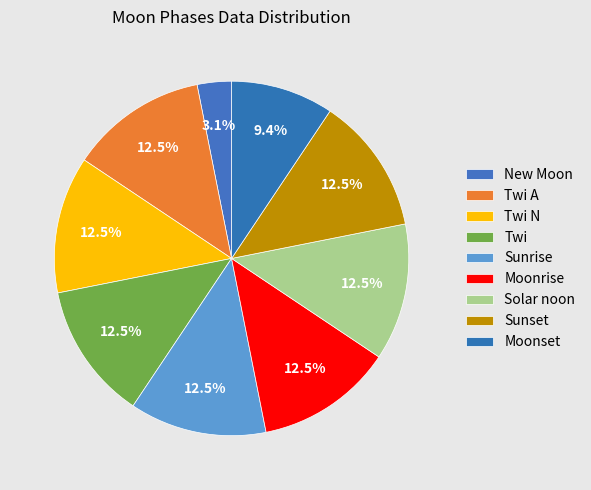

Is there any slice that represents more than half of the pie?

No